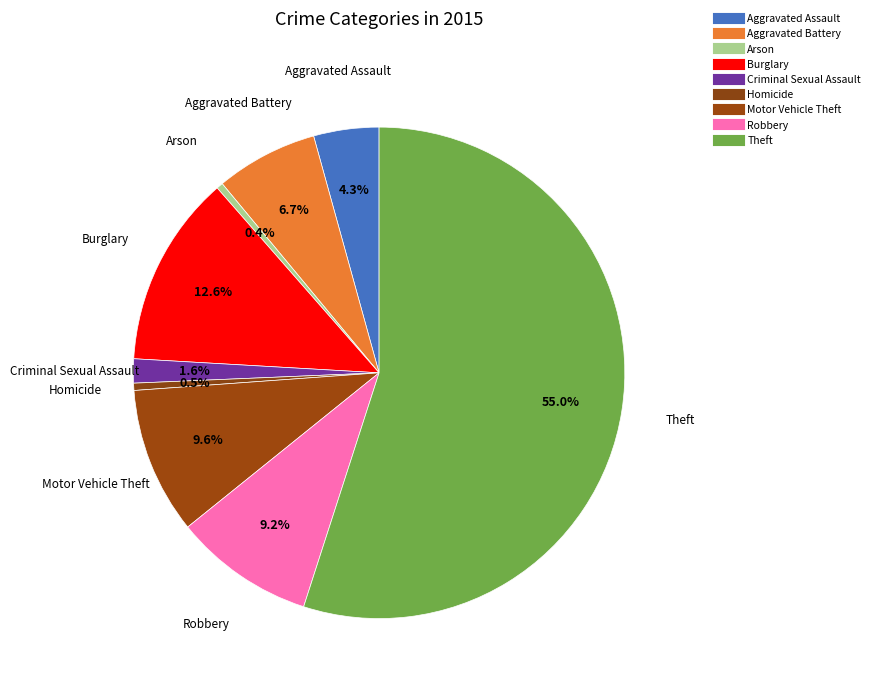

Count the number of slices in the pie.

9